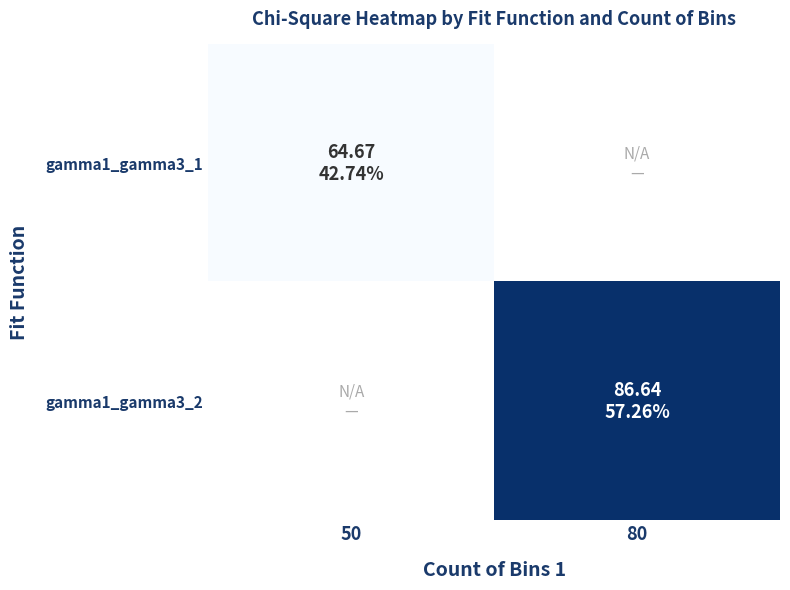

How many positive values does the gamma1_gamma3_1 series have?

1